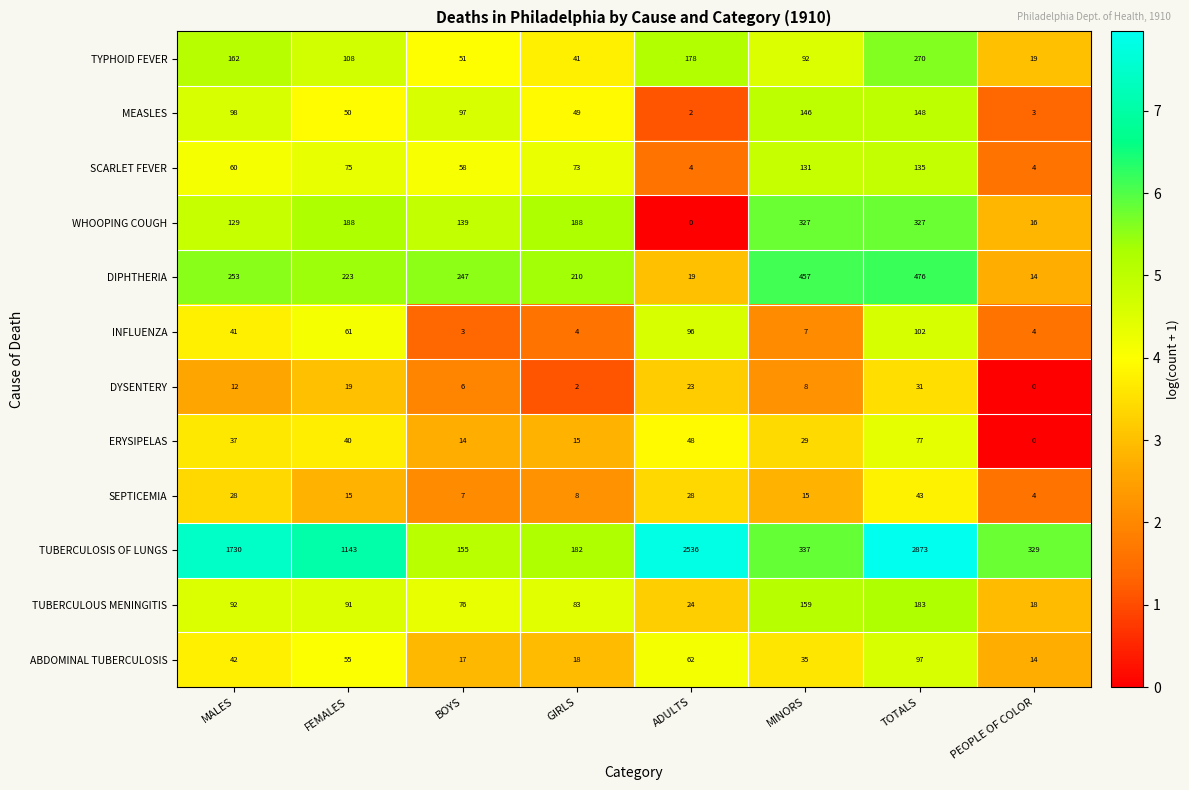

Between GIRLS and TOTALS, which series saw the biggest shift?

TUBERCULOSIS OF LUNGS